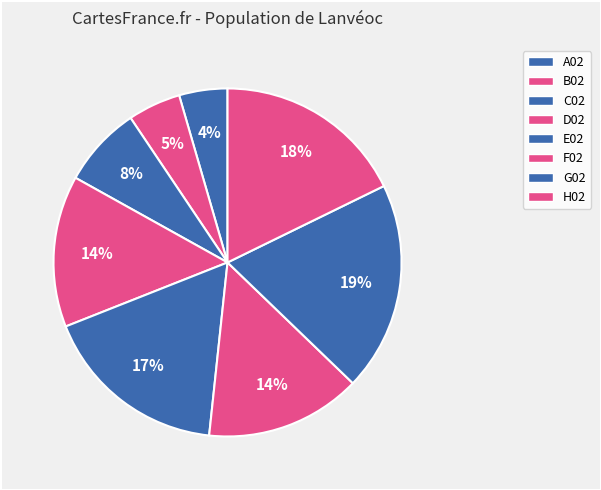

How many segments does this pie chart have?

8